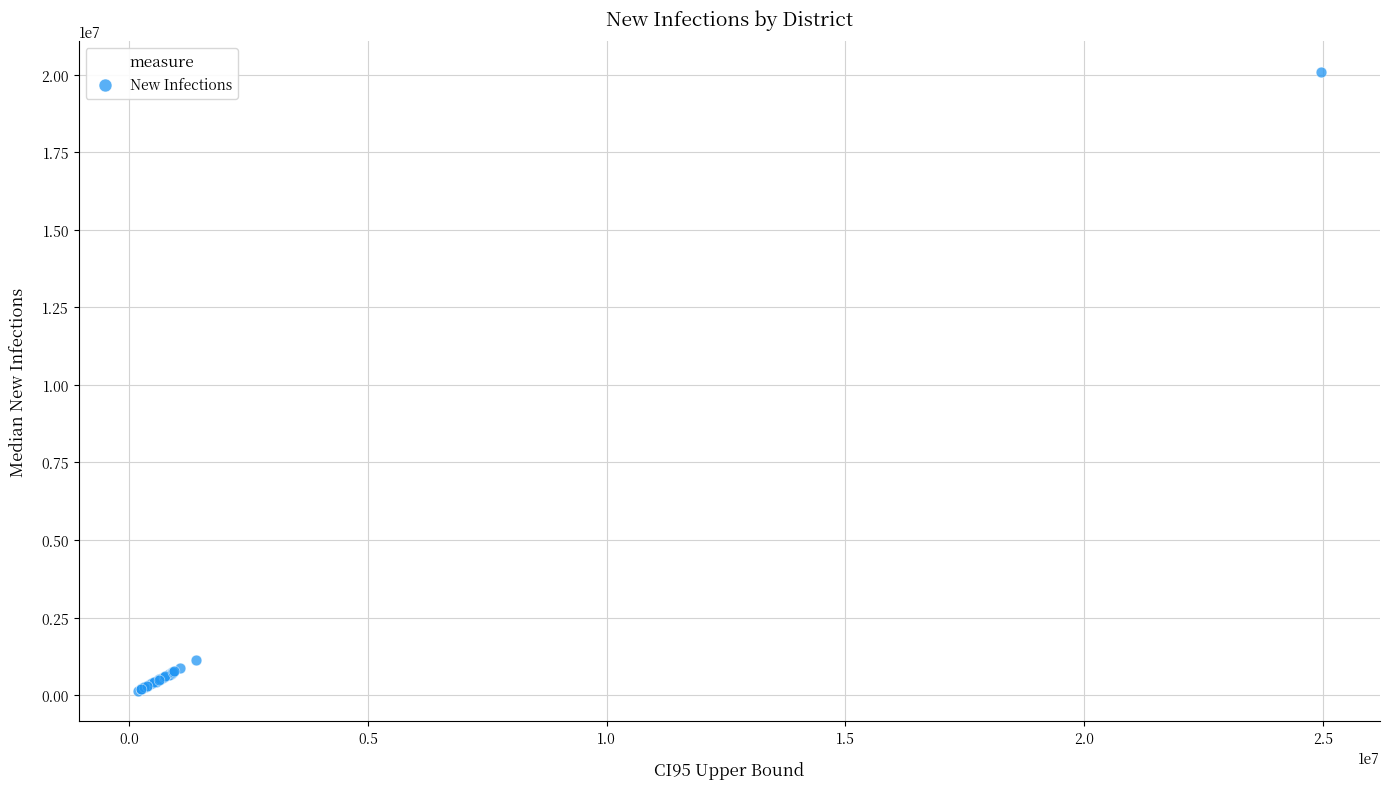

What Y value in the scatter plot is closest to 10114146?

1148135